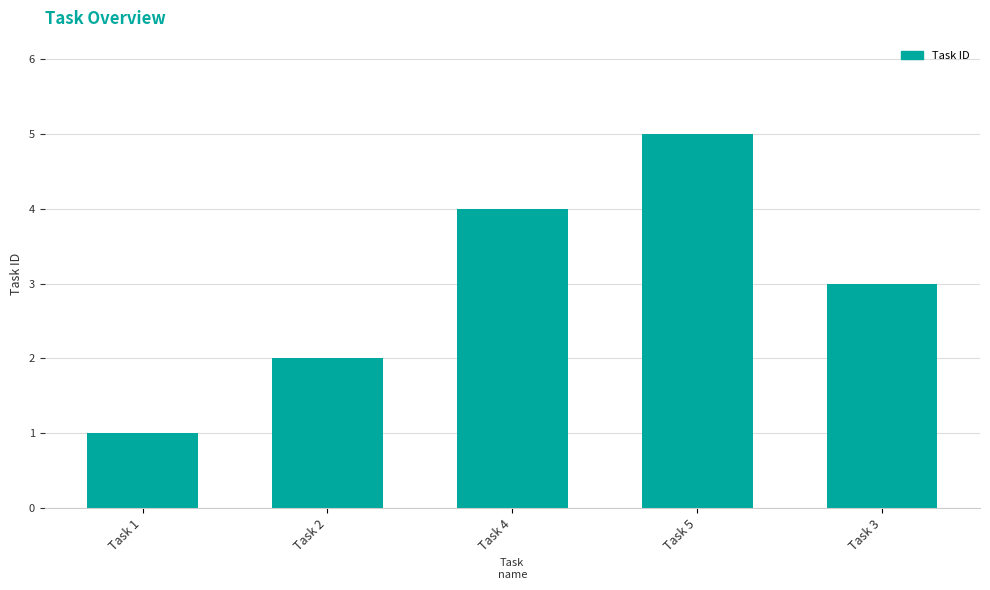

Is it true that the value at Task 4 is 4?

True